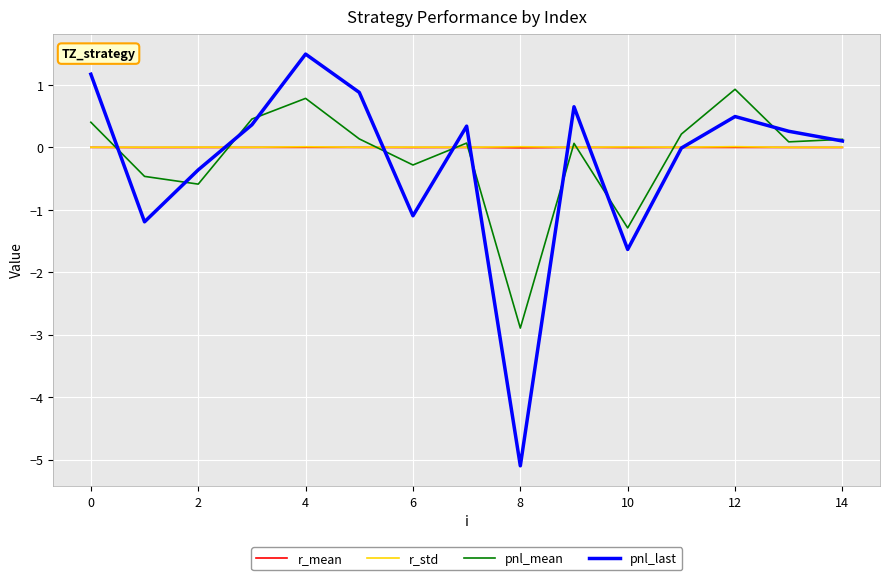

Which series has the widest spread of values?

pnl_last